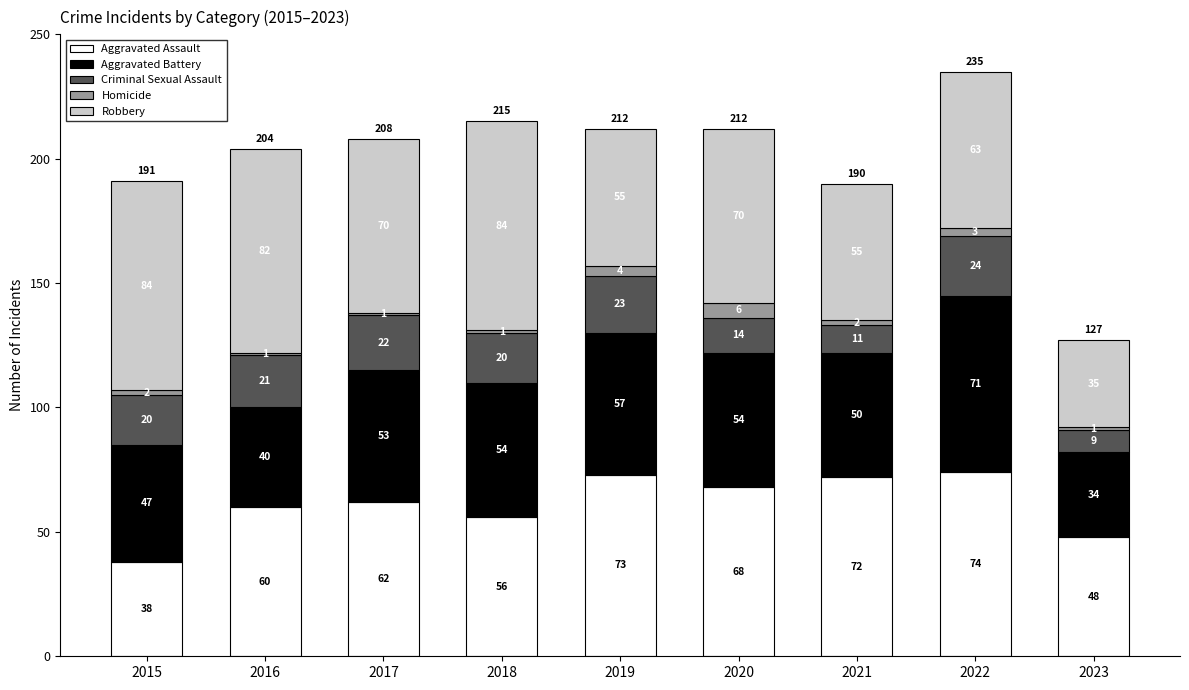

What value does the Aggravated Assault series have at 2021, to the nearest 10?

70